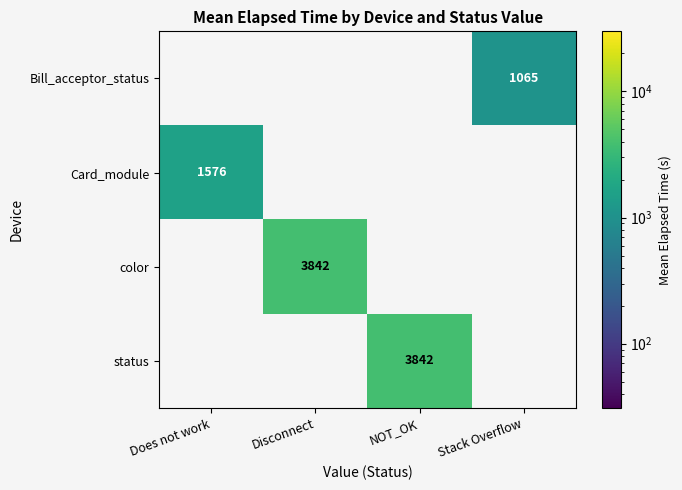

The color series shows 3842 at Disconnect. True or false?

True